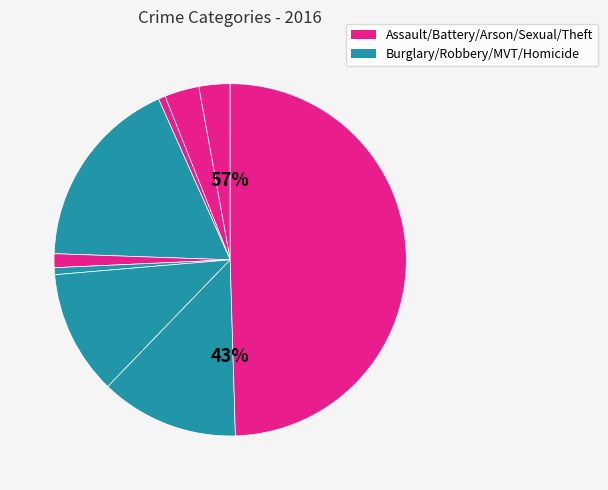

Combined, what portion of the pie is Burglary and Motor Vehicle Theft?

29.2%